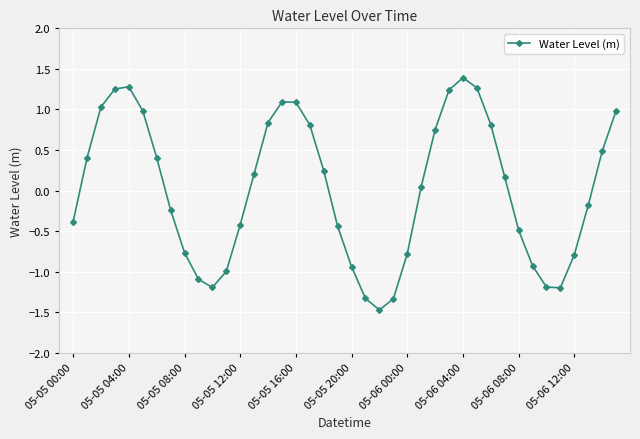

How many points are lower than both their immediate neighbors (excluding endpoints)?

3